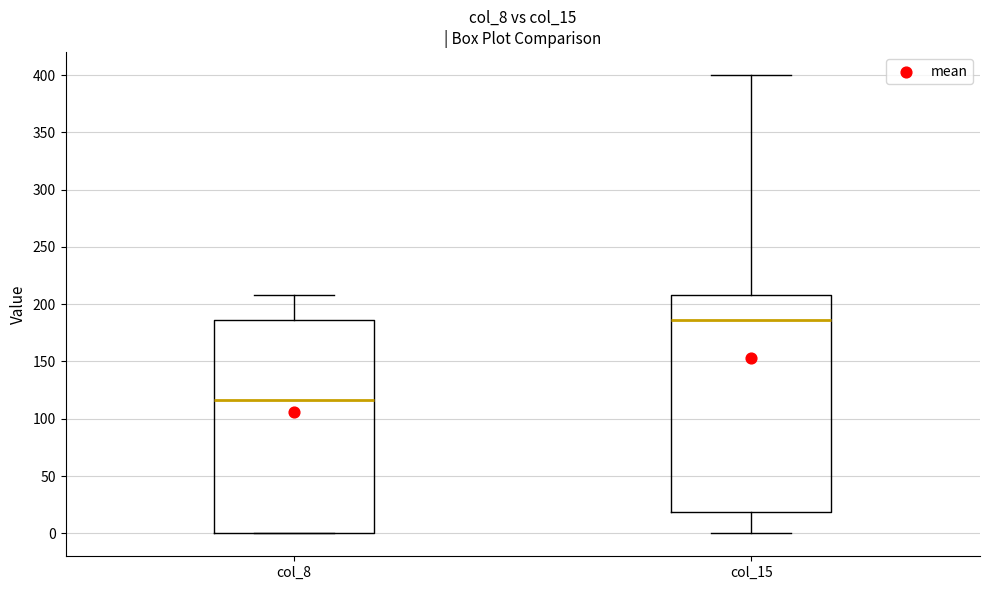

Which box's median line is the lowest?

col_8